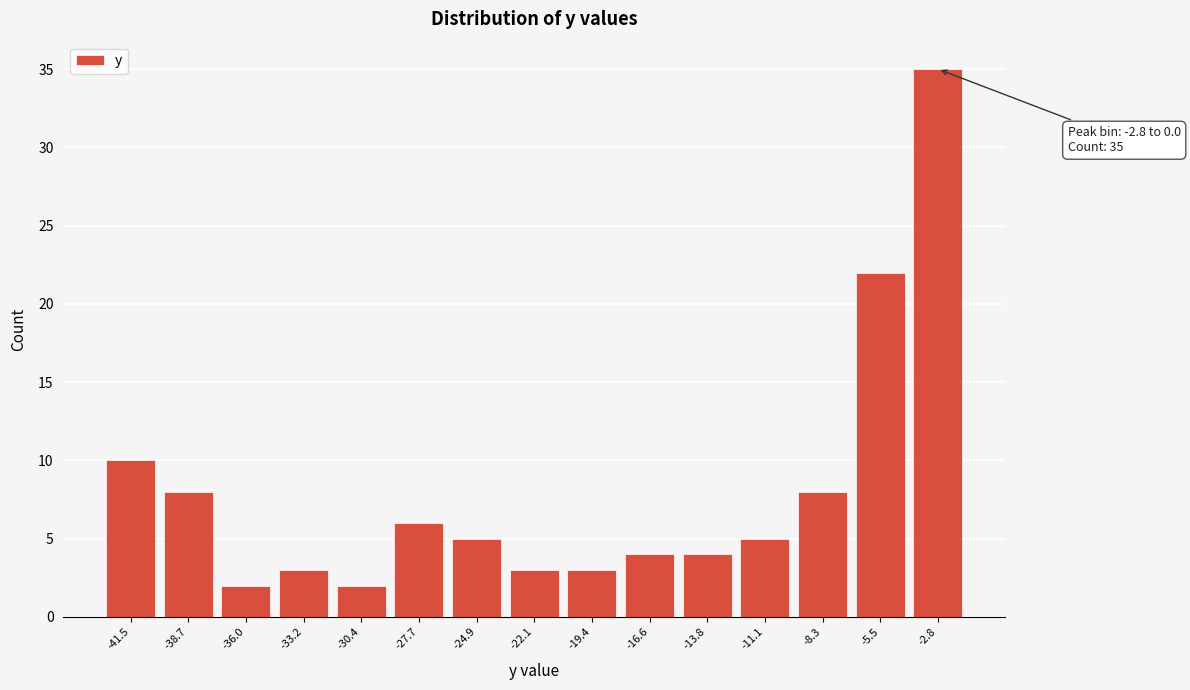

Reading left to right, extract all data points from this chart.

-41.5=10	-38.7=8	-36.0=2	-33.2=3	-30.4=2	-27.7=6	-24.9=5	-22.1=3	-19.4=3	-16.6=4	-13.8=4	-11.1=5	-8.3=8	-5.5=22	-2.8=35